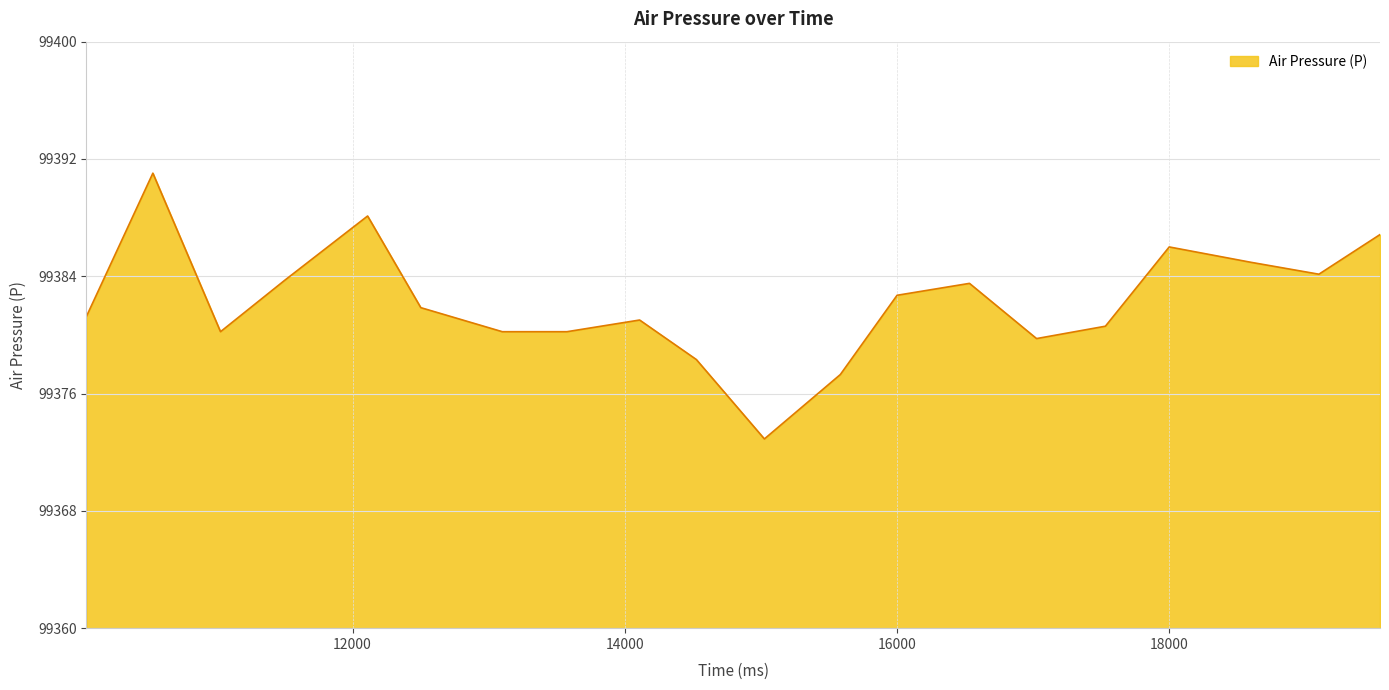

What is the maximum value shown in the chart?

99391.0